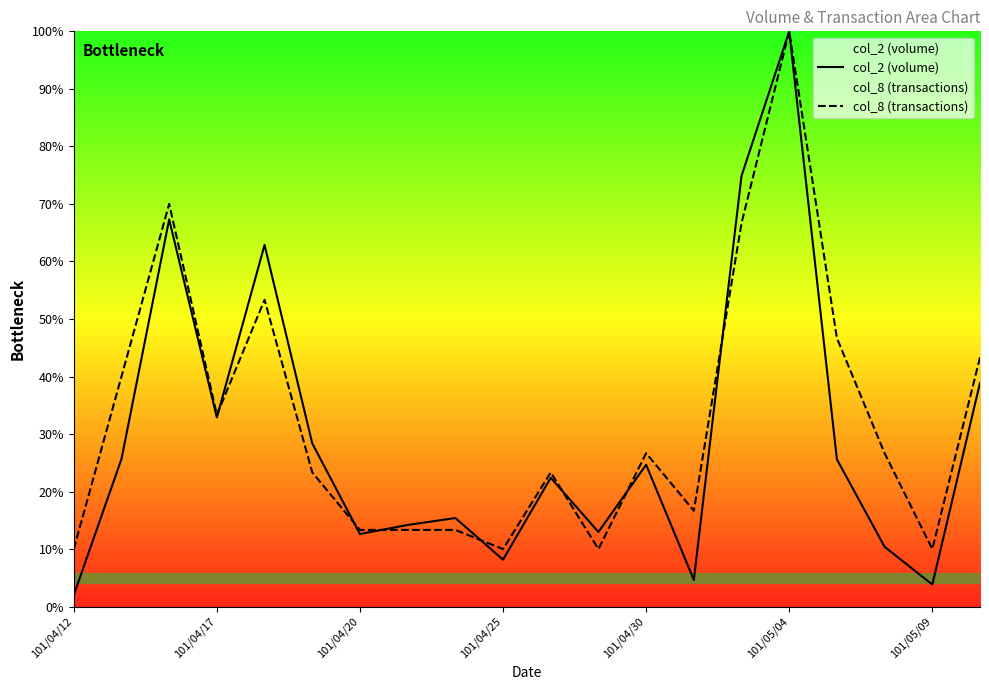

Does the chart display data point markers on the line(s)?

No